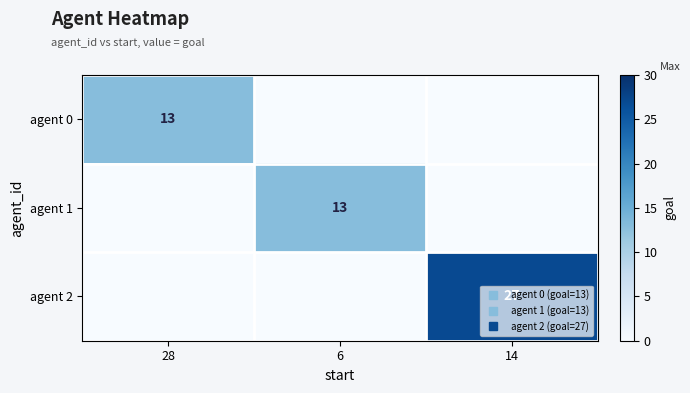

Rank the categories by agent 1 value from lowest to highest.

28, 14, 6